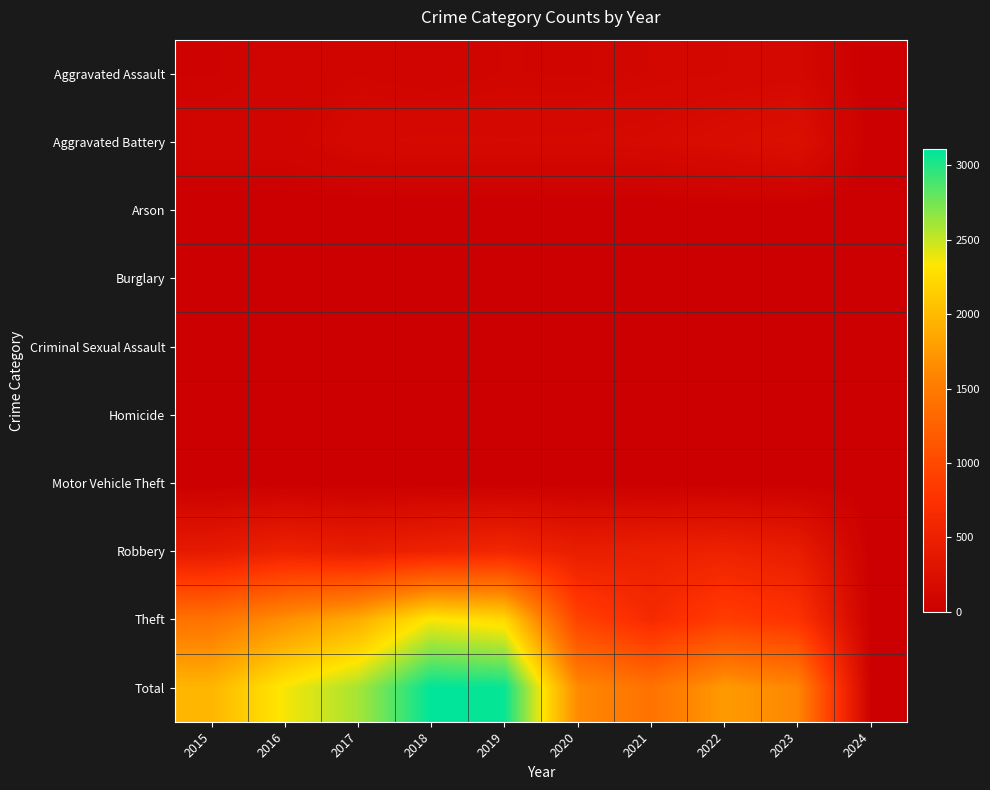

Reading left to right, extract all data points from this chart.

Aggravated Assault: 2015=46	2016=71	2017=95	2018=77	2019=98	2020=94	2021=110	2022=121	2023=130	2024=2
Aggravated Battery: 2015=82	2016=82	2017=142	2018=152	2019=148	2020=150	2021=163	2022=202	2023=246	2024=4
Arson: 2015=3	2016=0	2017=0	2018=1	2019=1	2020=1	2021=2	2022=5	2023=2	2024=0
Burglary: 2015=0	2016=0	2017=2	2018=0	2019=1	2020=0	2021=1	2022=0	2023=0	2024=0
Criminal Sexual Assault: 2015=12	2016=8	2017=8	2018=11	2019=8	2020=3	2021=14	2022=24	2023=21	2024=0
Homicide: 2015=0	2016=1	2017=1	2018=1	2019=2	2020=3	2021=4	2022=5	2023=2	2024=0
Motor Vehicle Theft: 2015=1	2016=4	2017=2	2018=1	2019=1	2020=3	2021=2	2022=2	2023=6	2024=0
Robbery: 2015=395	2016=510	2017=446	2018=520	2019=591	2020=450	2021=484	2022=521	2023=438	2024=3
Theft: 2015=1429	2016=1676	2017=1896	2018=2342	2019=2230	2020=930	2021=642	2022=880	2023=764	2024=11
Total: 2015=1968	2016=2352	2017=2592	2018=3105	2019=3080	2020=1634	2021=1422	2022=1760	2023=1609	2024=20